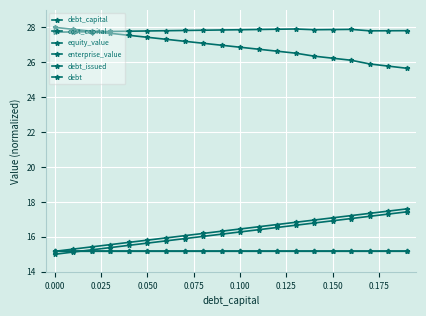

Is this an area chart (filled region under the line)?

No